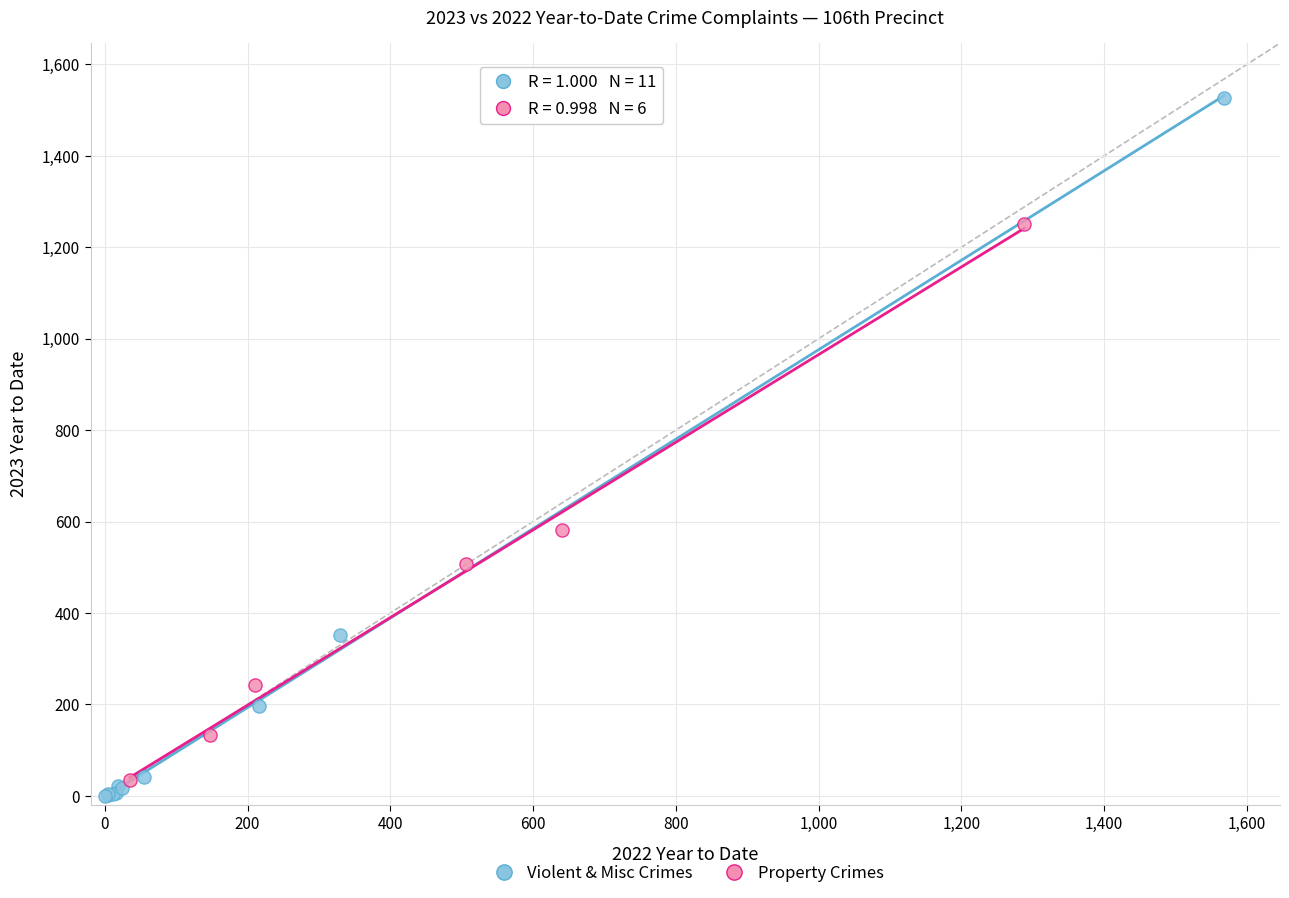

What are all the series names shown in the legend?

Violent & Misc Crimes, Property Crimes